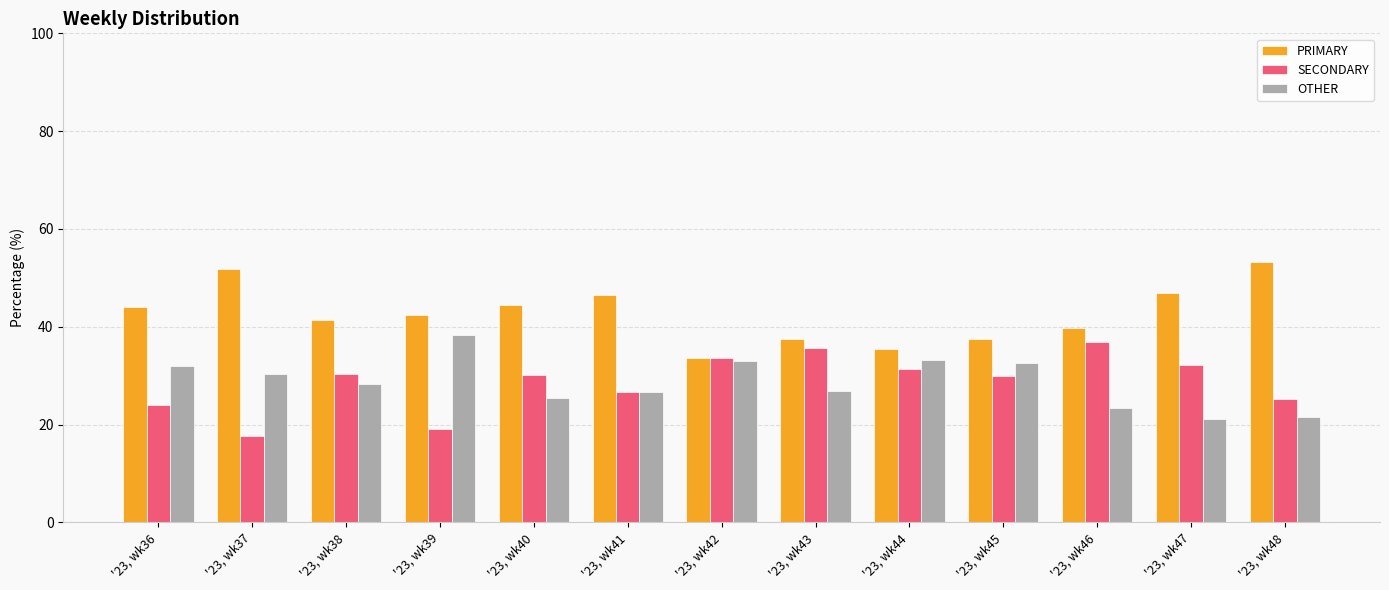

True or false: OTHER has a value of 32.9 at '23, wk42.

True